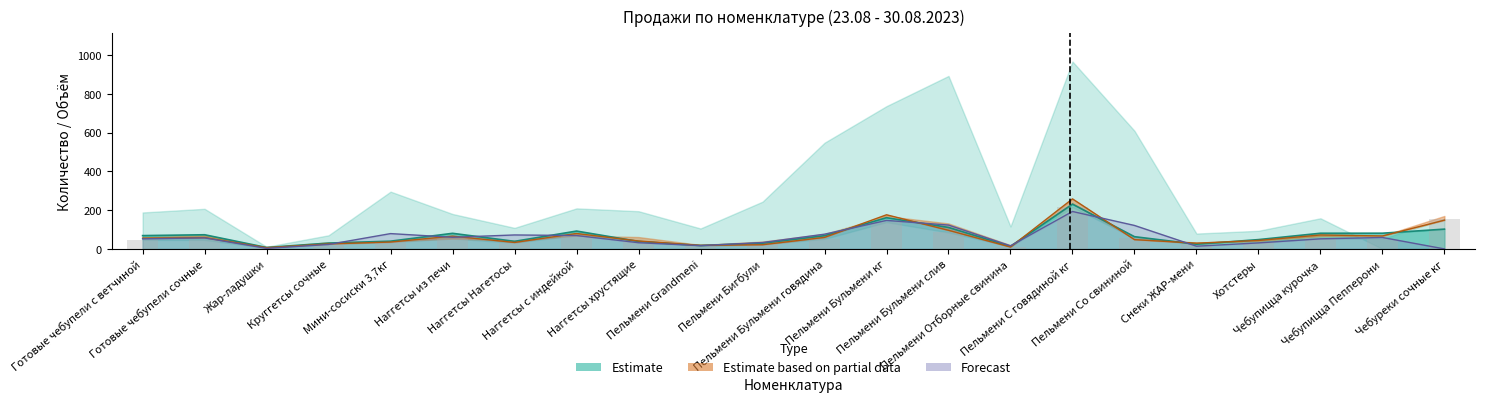

Which has a higher value, Готовые чебупели с ветчиной or Жар-ладушки?

Готовые чебупели с ветчиной